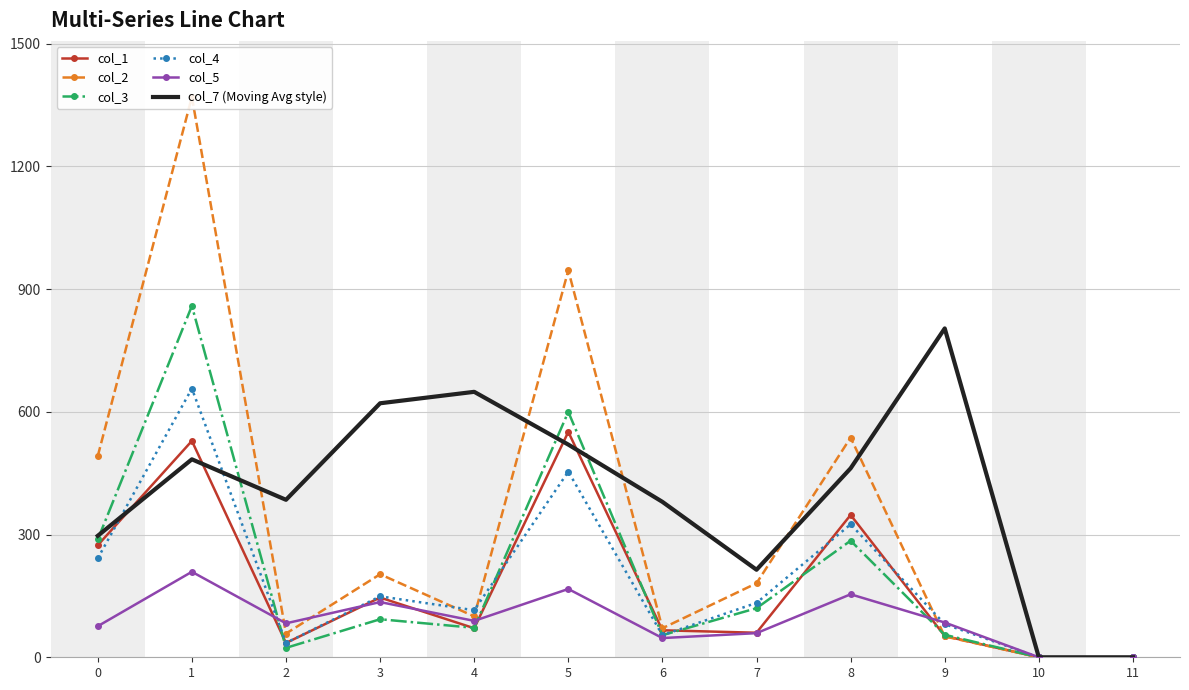

What is the value of the col_5 point at the 7th from the left?

47